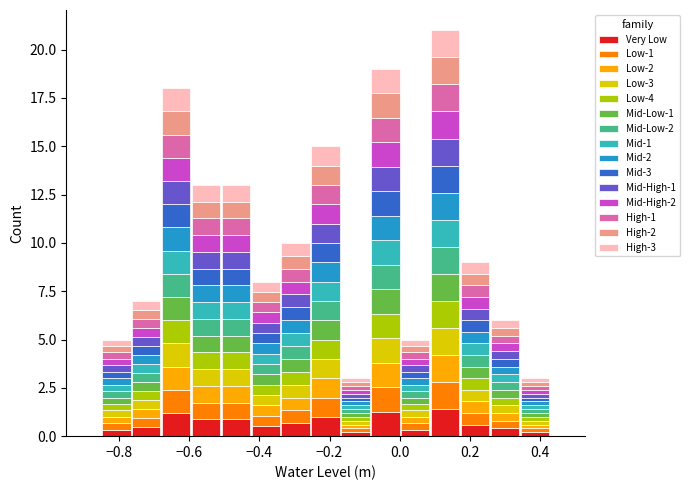

Which range on the x-axis has the tallest stacked bar (by total height)?

0.08 to 0.18